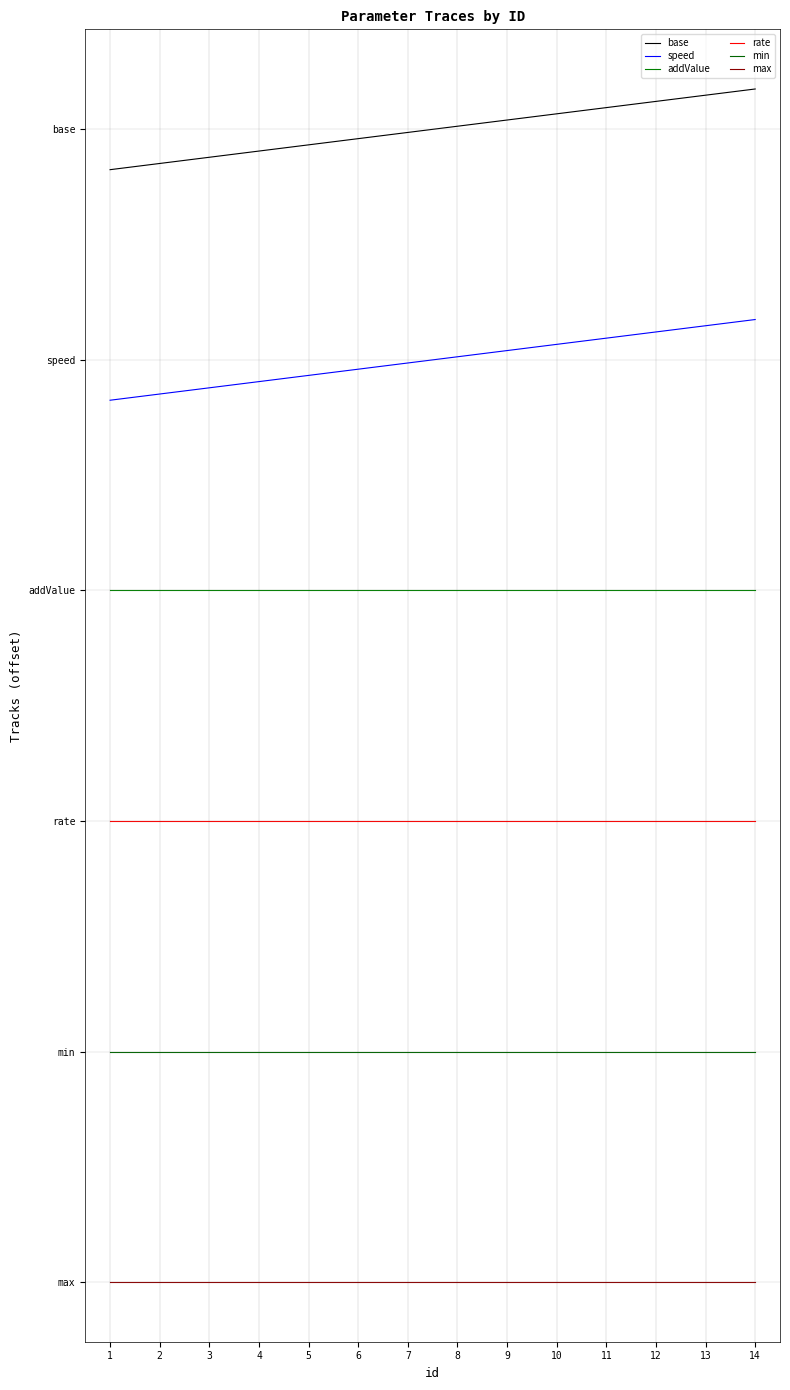

Which has a higher value, 5 or 8?

8